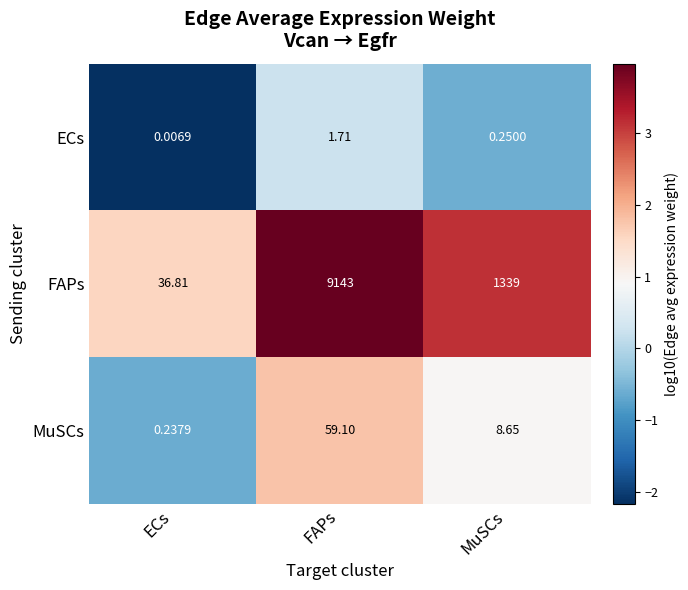

Between FAPs and MuSCs, which series saw the biggest shift?

FAPs